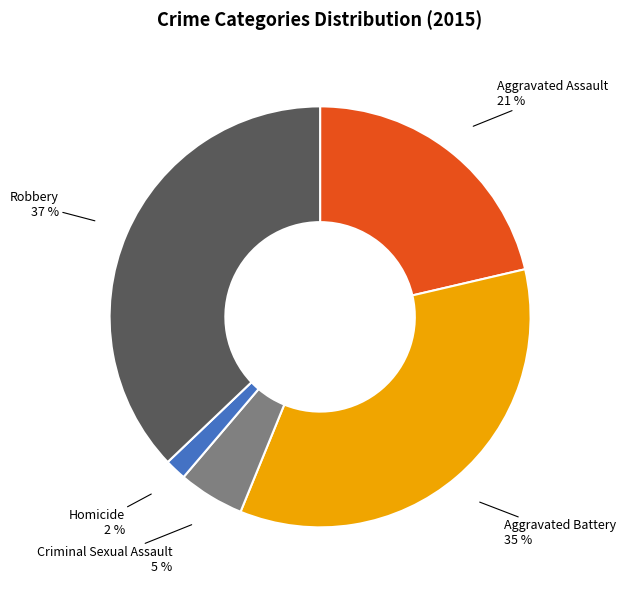

How many slices are in this pie chart?

5